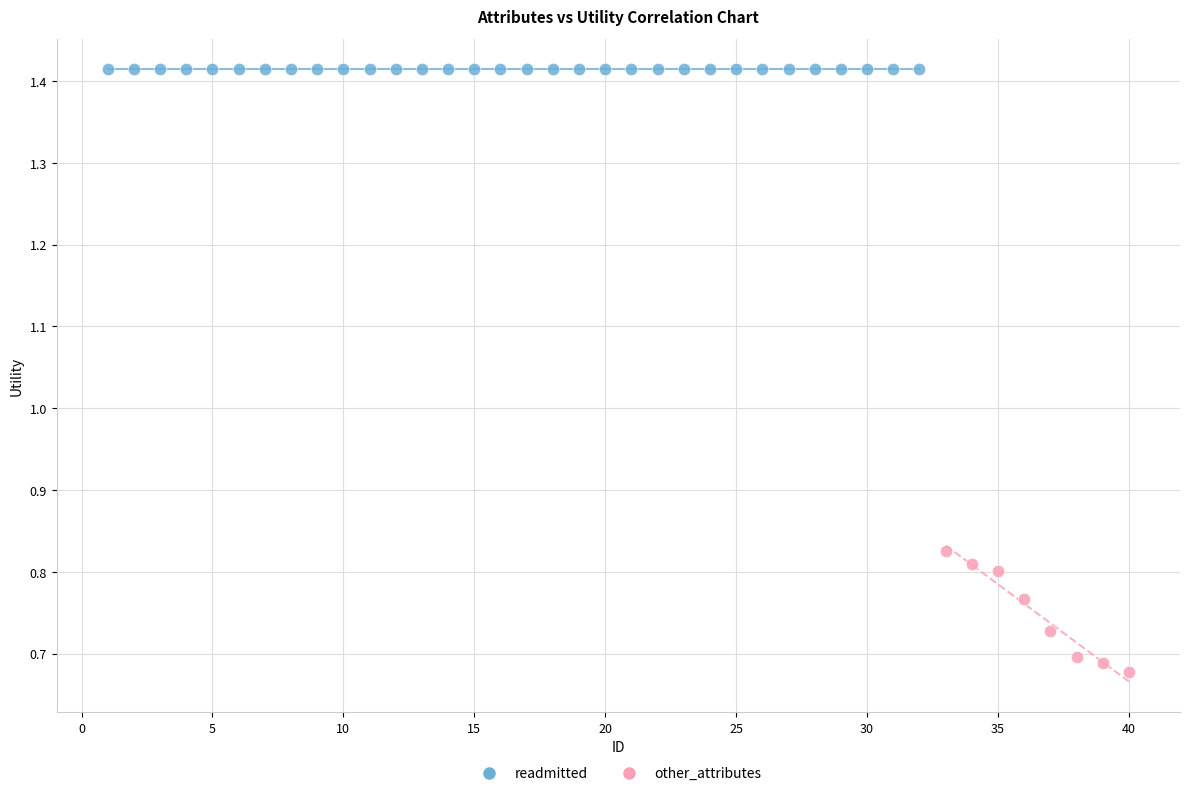

Which series contains the lowest Y value?

other_attributes